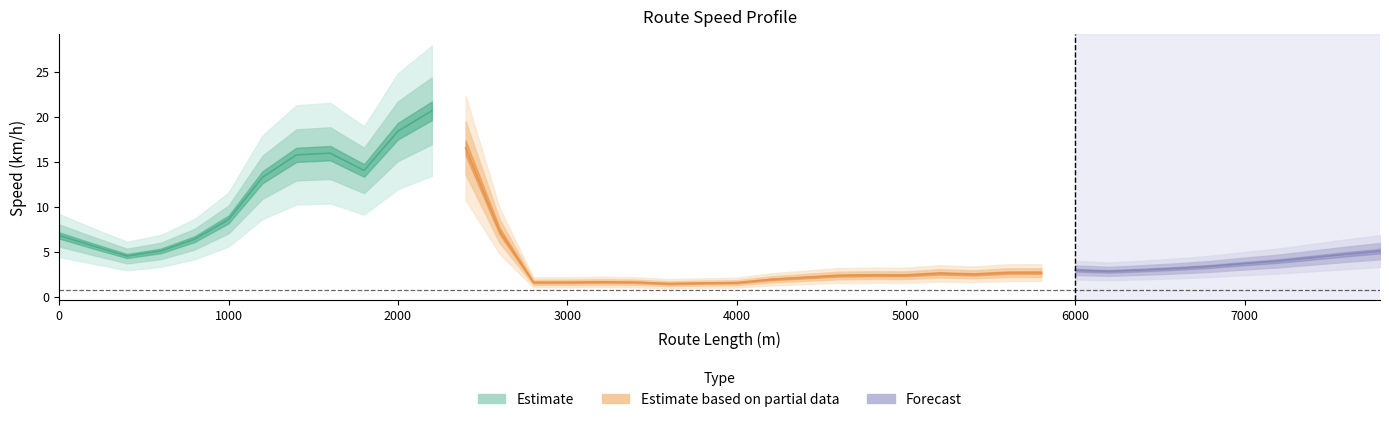

Approximately how many times larger is the value at 7 compared to 28?

9.1